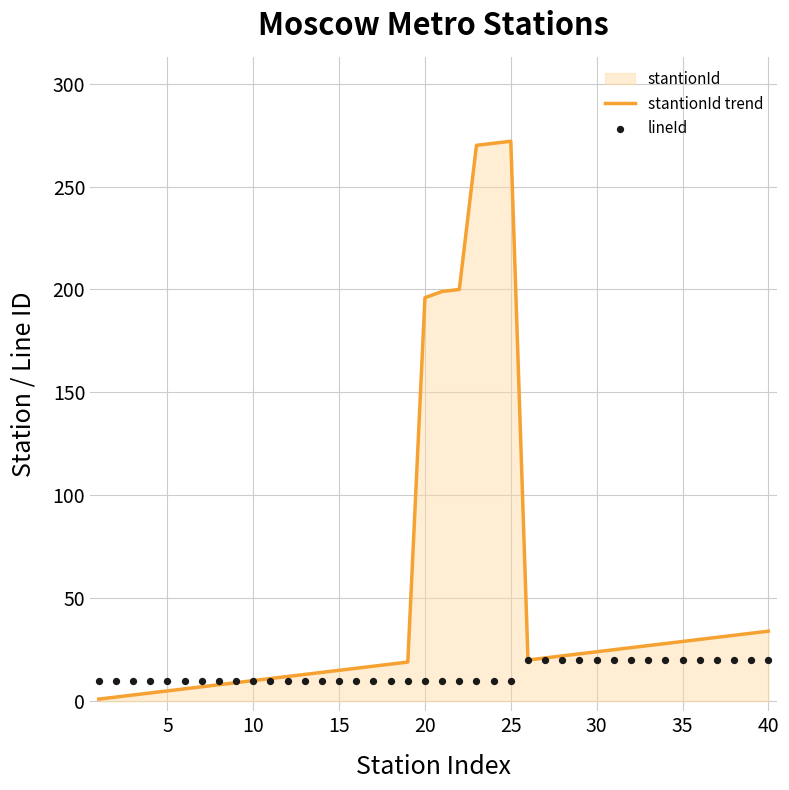

True or false: stantionId trend has a value of 36 at 30.

False